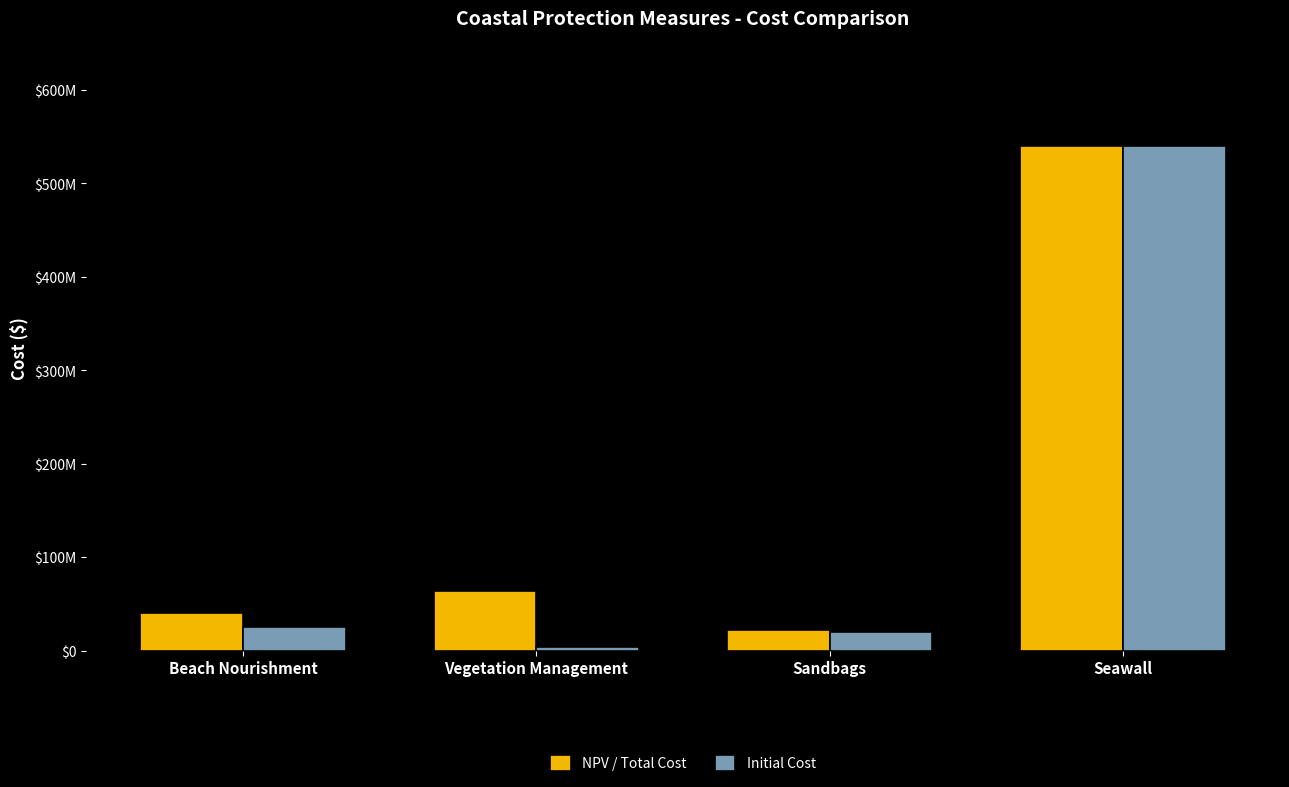

What is the lowest value of the Initial Cost series?

4000000.0